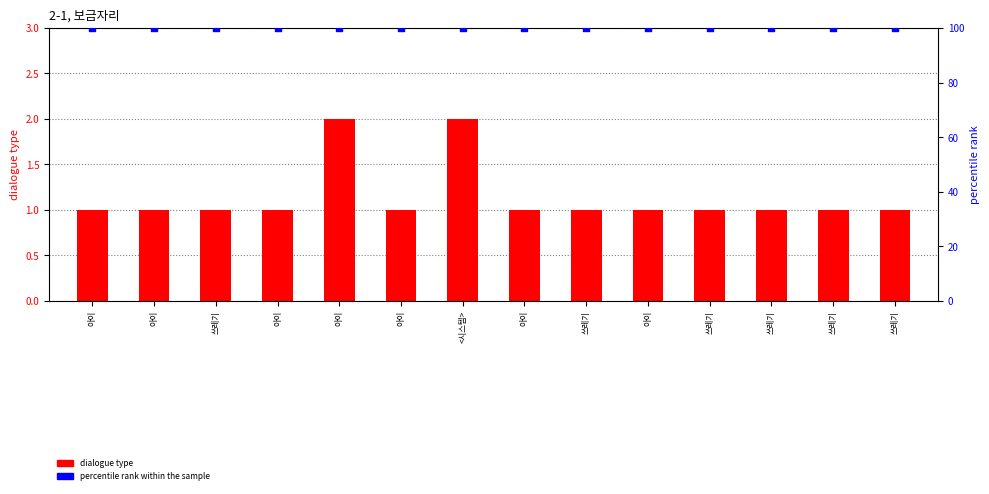

Which series has the widest spread of Y values?

dialogue type